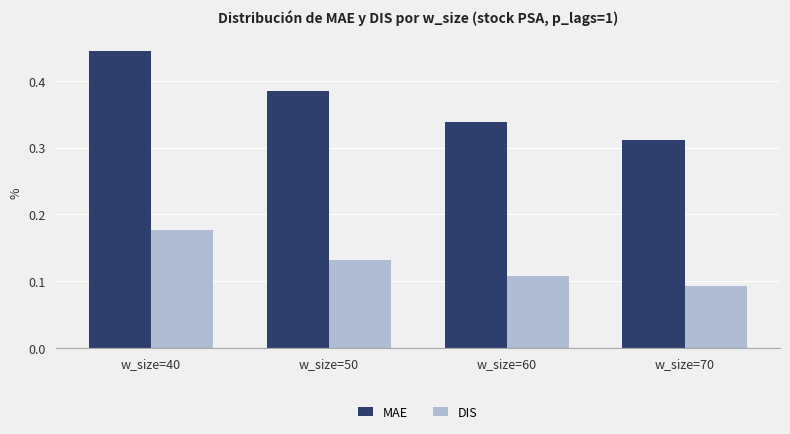

Rank the categories by MAE value from highest to lowest.

w_size=40, w_size=50, w_size=60, w_size=70